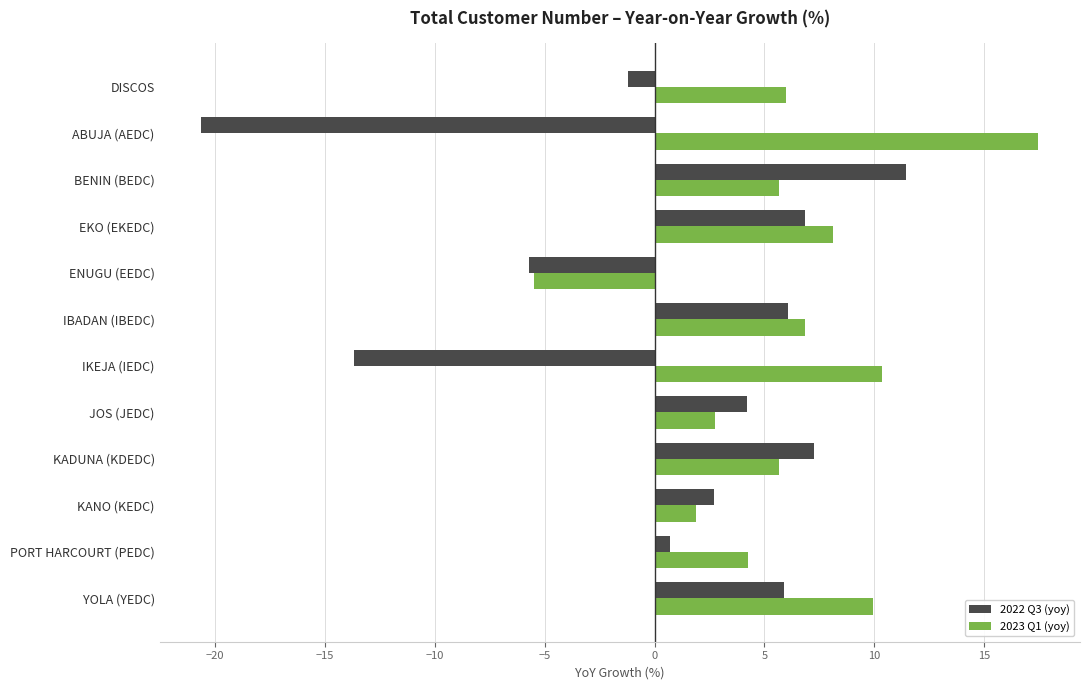

Count the number of categories in the chart.

12